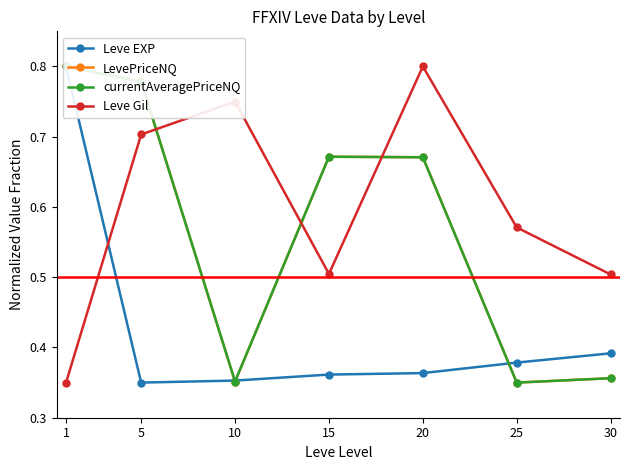

Reading left to right, transcribe all the data shown in this chart.

Leve EXP: 0.8	0.3	0.4	0.4	0.4	0.4	0.4
LevePriceNQ: 0.8	0.8	0.4	0.7	0.7	0.3	0.4
currentAveragePriceNQ: 0.8	0.8	0.4	0.7	0.7	0.3	0.4
Leve Gil: 0.3	0.7	0.7	0.5	0.8	0.6	0.5